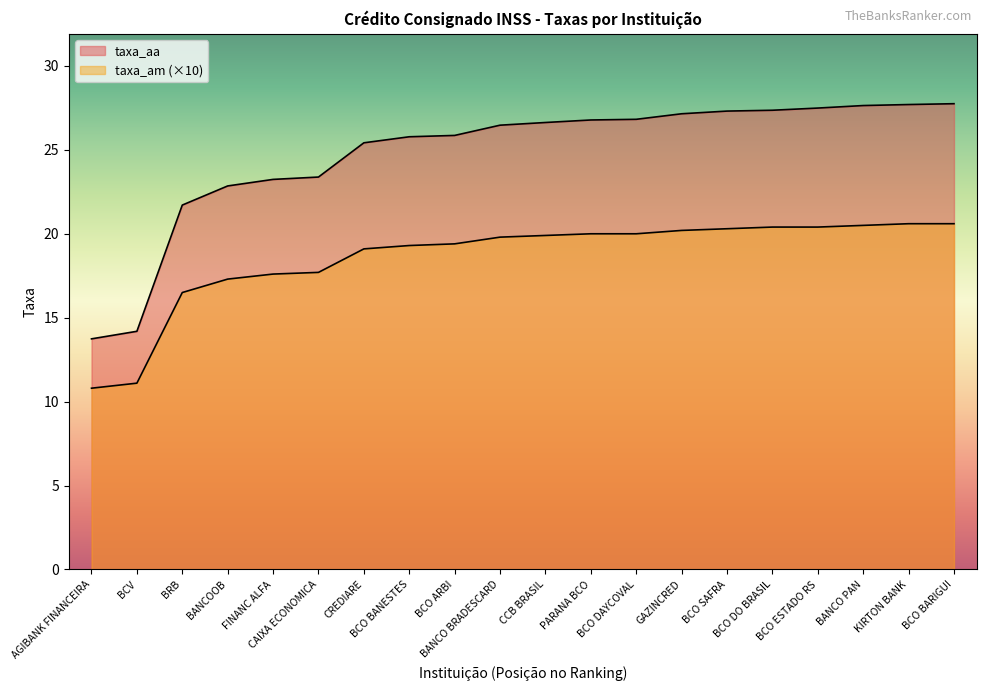

What value does the taxa_am series have at FINANC ALFA?

17.6